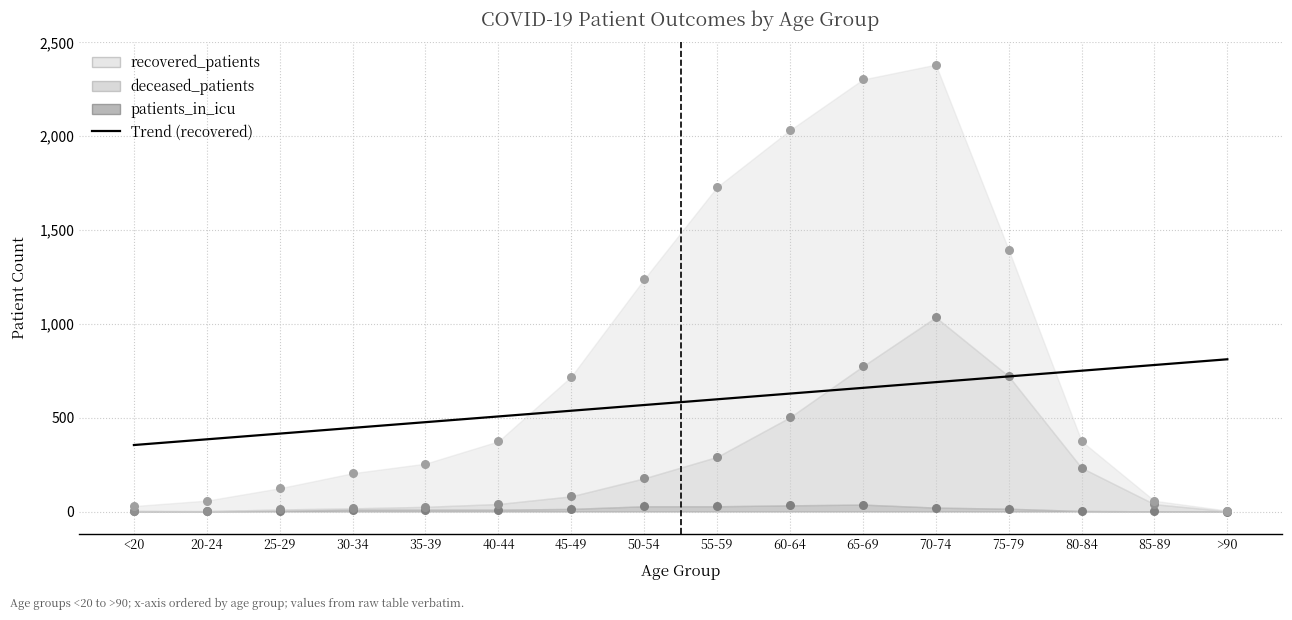

What is the total value across all series at >90?

2